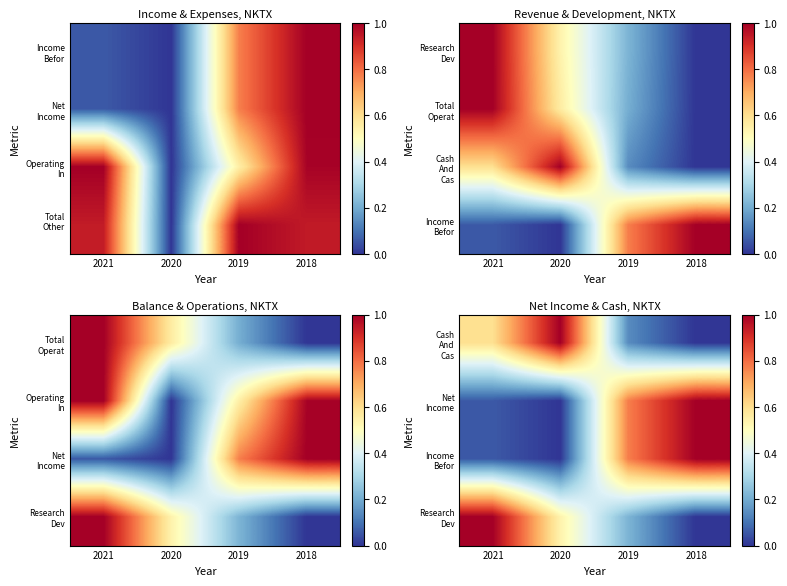

The value of Research Dev at 2021 is 1.0. True or false?

True